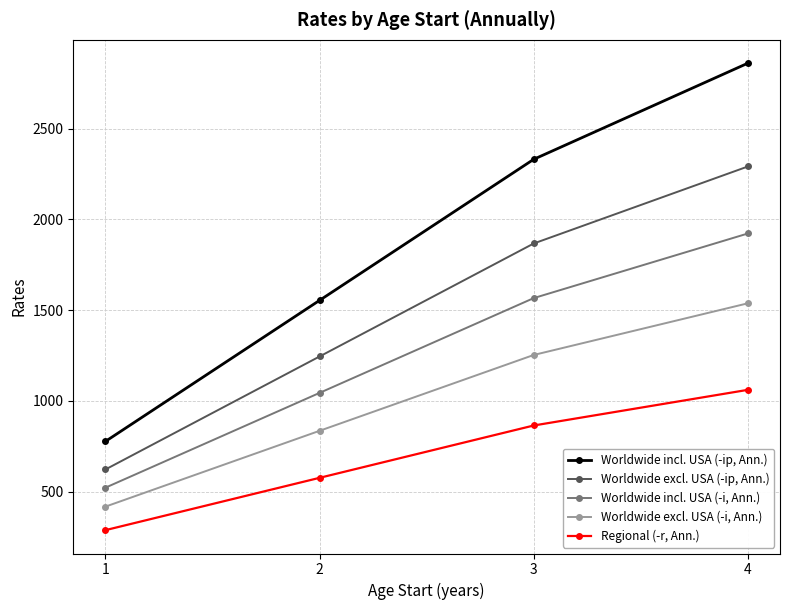

True or false: Regional (-r, Ann.) has a value of 474.2 at 4.

False